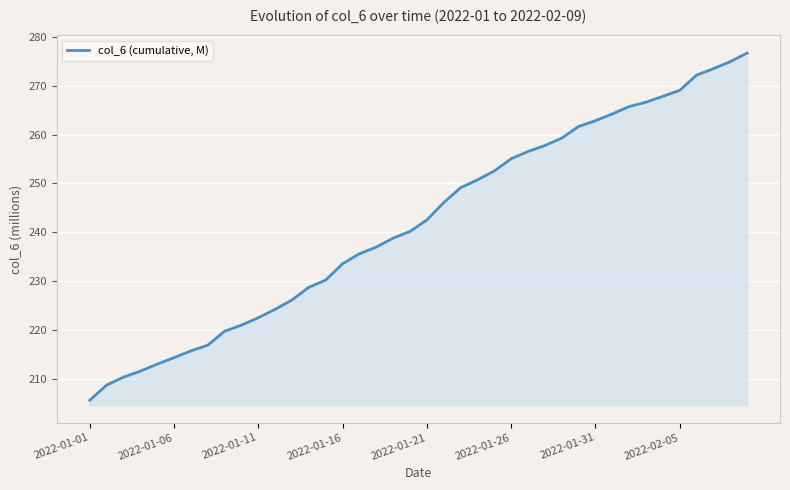

What is the smallest value displayed?

205.7